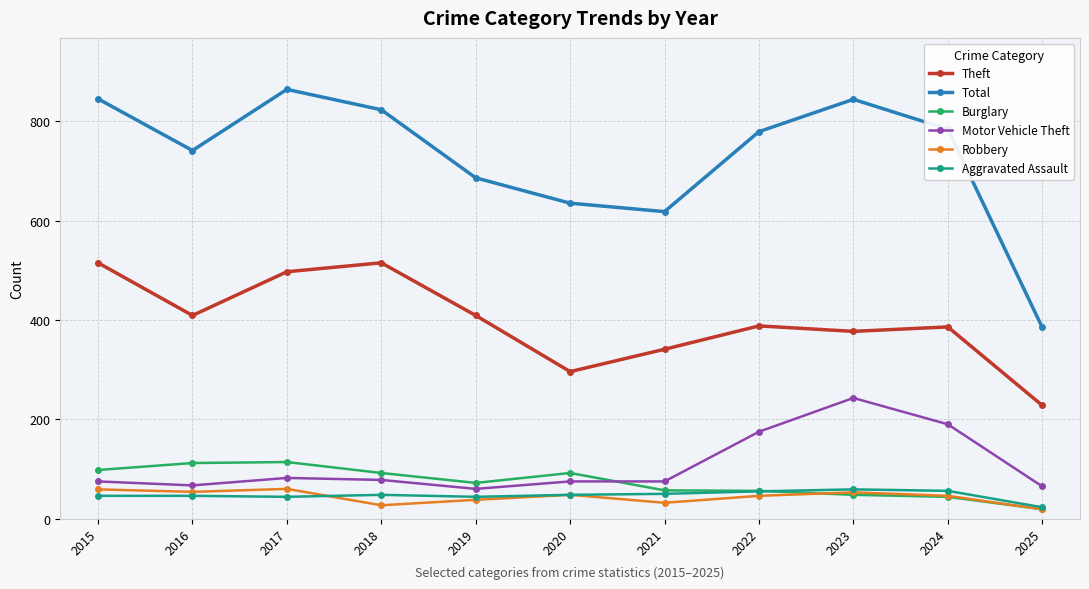

What is the value of the Motor Vehicle Theft point at the 6th from the left?

75